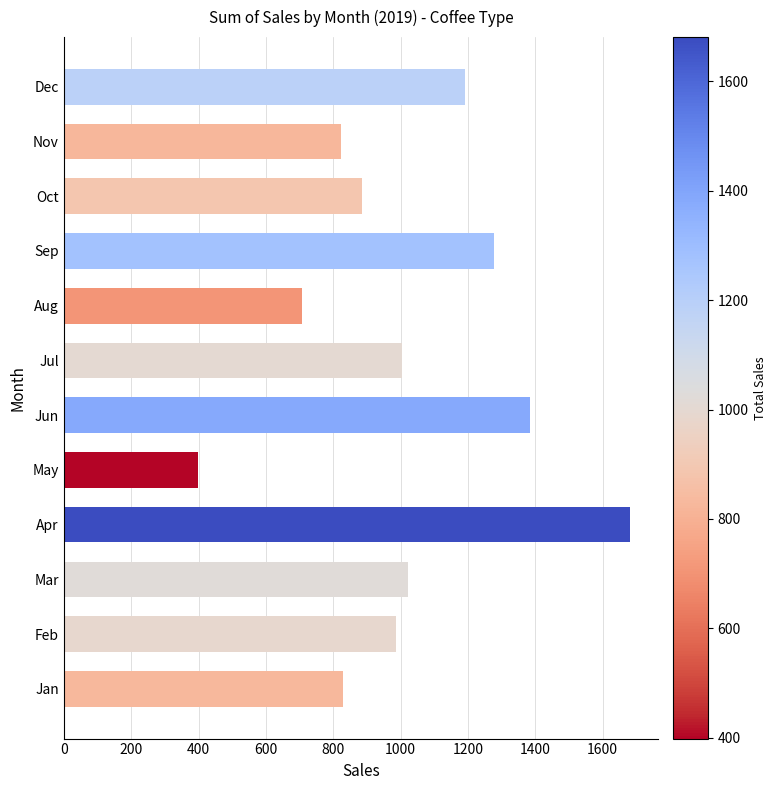

Does the chart contain stacked bars?

No